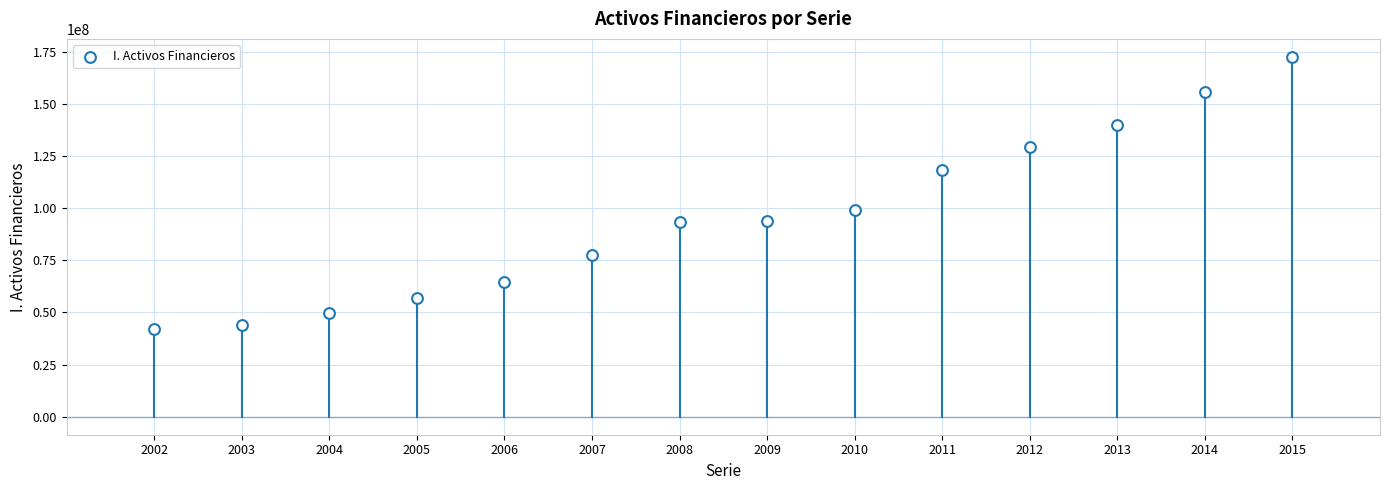

What Y value in the scatter plot is closest to 107179780?

99098089